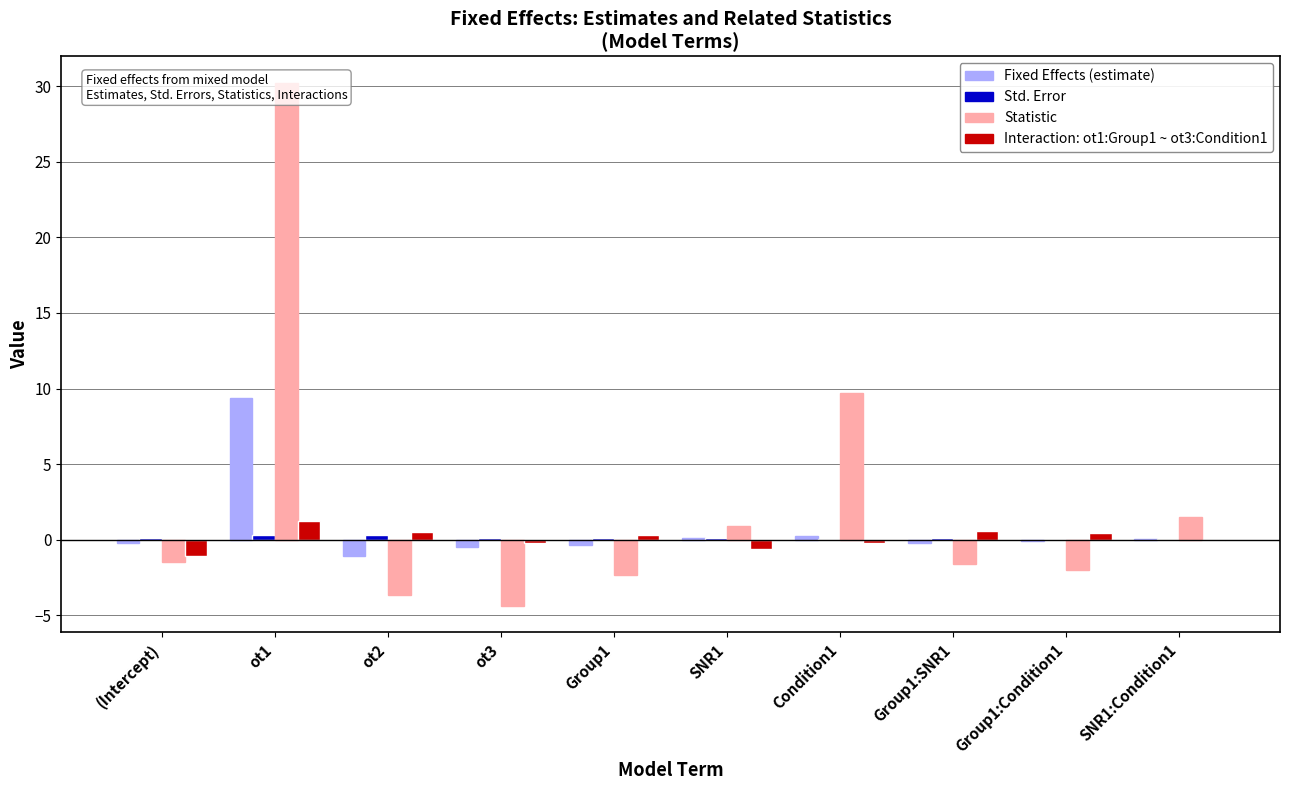

Reading right to left, transcribe all the data shown in this chart.

Fixed Effects (estimate): 0.0	-0.1	-0.2	0.3	0.1	-0.3	-0.5	-1.1	9.4	-0.2
Std. Error: 0.0	0.0	0.1	0.0	0.1	0.1	0.1	0.3	0.3	0.1
Statistic: 1.5	-2.0	-1.6	9.7	0.9	-2.3	-4.4	-3.7	30.2	-1.5
Interaction: ot1:Group1 ~ ot3:Condition1: -0.1	0.5	0.6	-0.2	-0.6	0.3	-0.2	0.5	1.2	-1.0